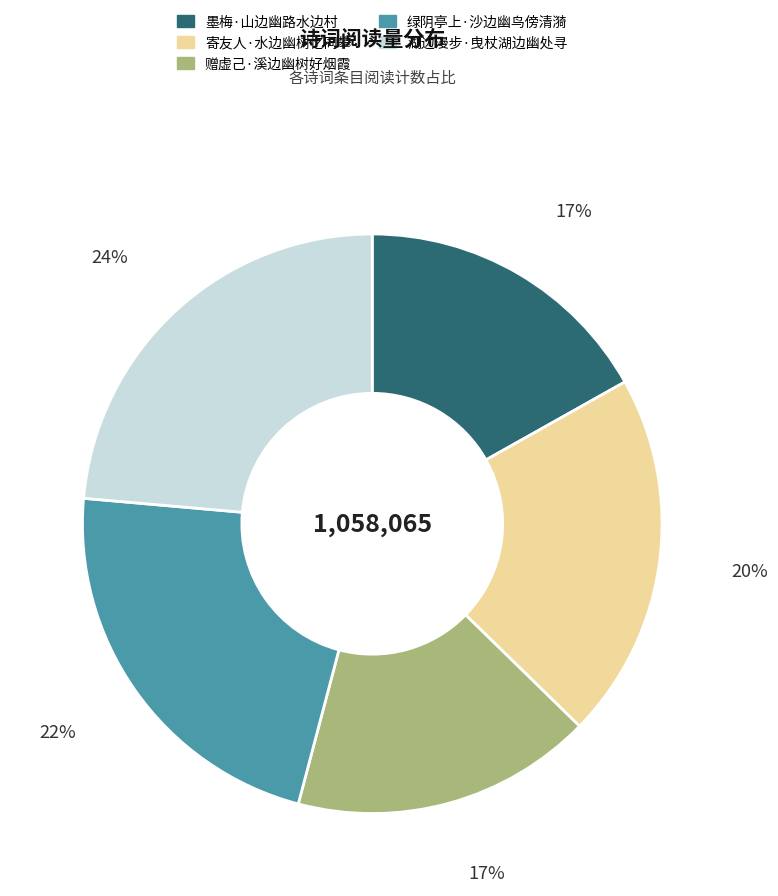

To the nearest percent, what portion does 湖边漫步·曳杖湖边幽处寻 represent?

24%